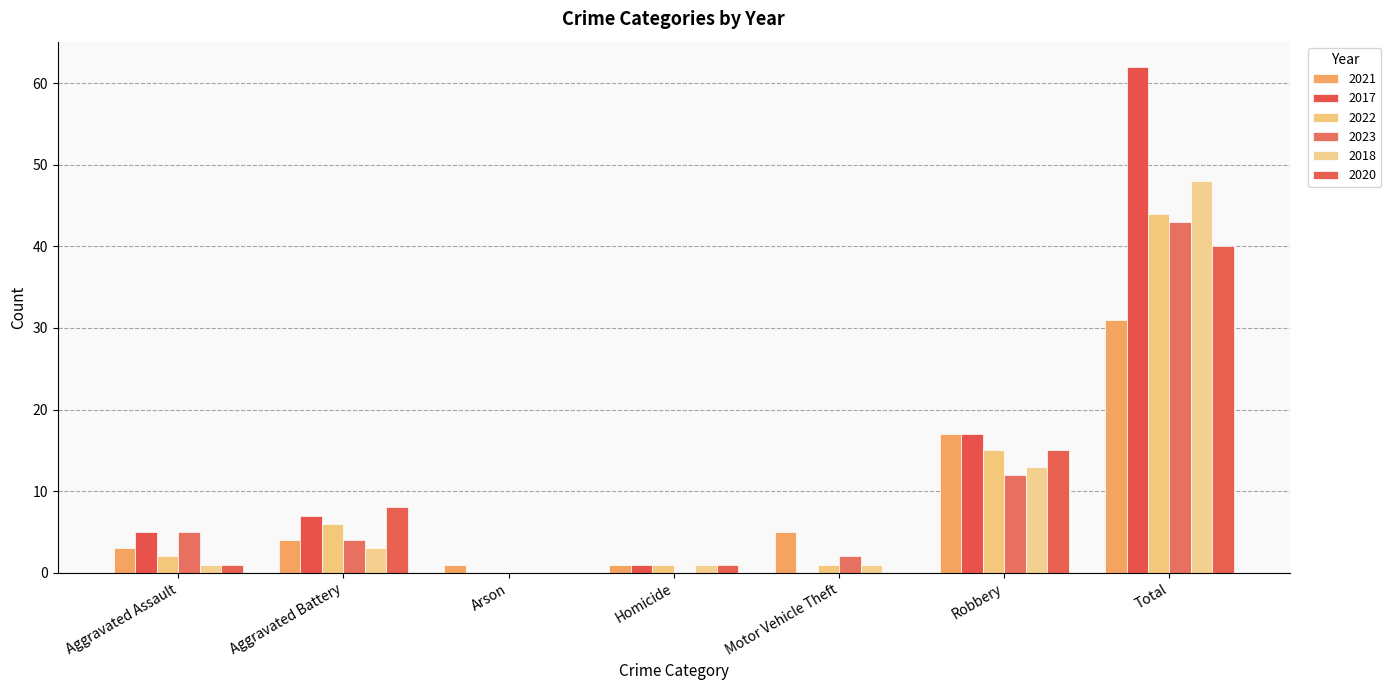

At which label does 2018 first exceed 1?

Aggravated Battery